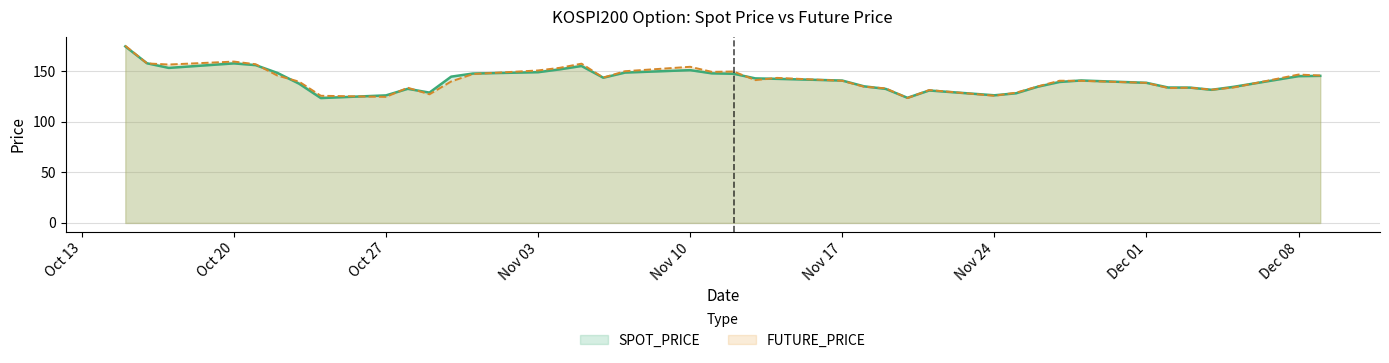

True or false: SPOT_PRICE has a value of 234.3 at Dec 08.

False